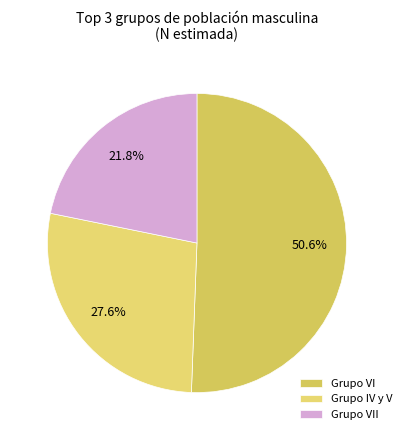

Which slice is the smallest?

Grupo VII